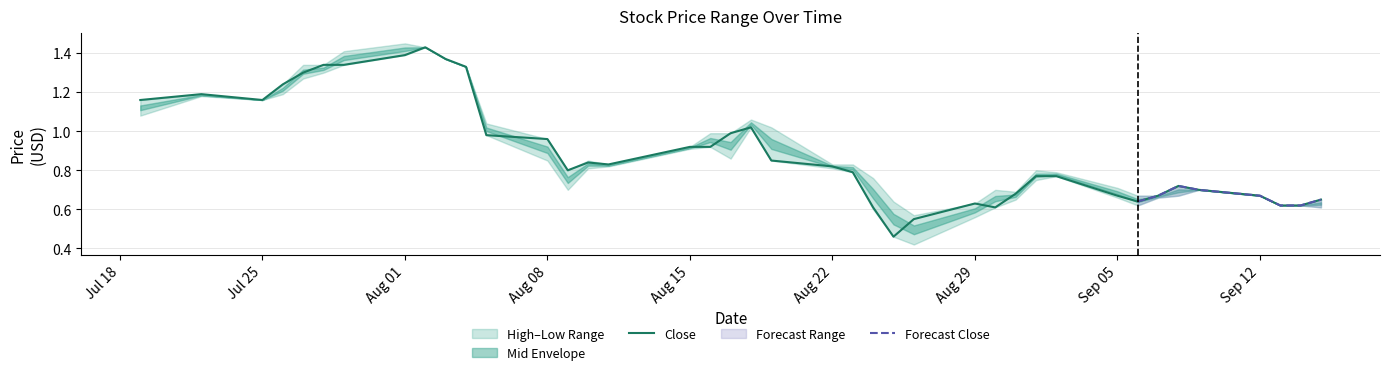

Which series has the largest range (max minus min)?

Low